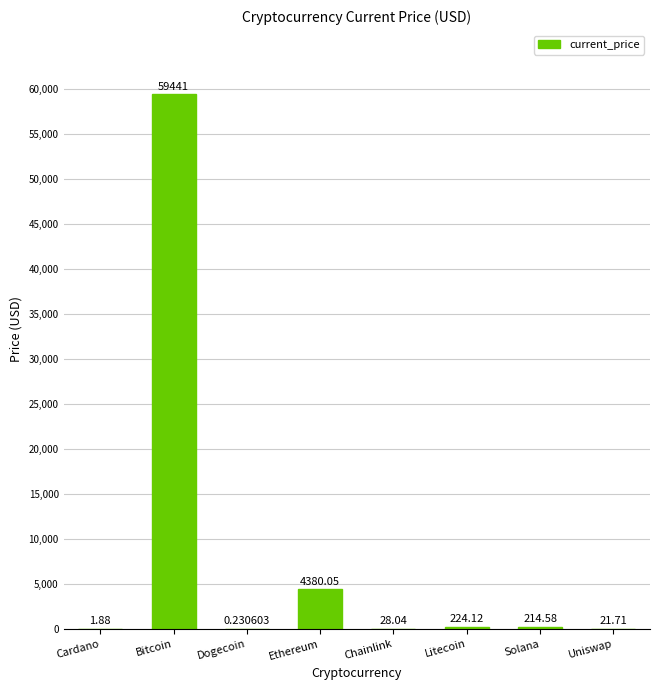

At which label is the value closest to 29720?

Ethereum